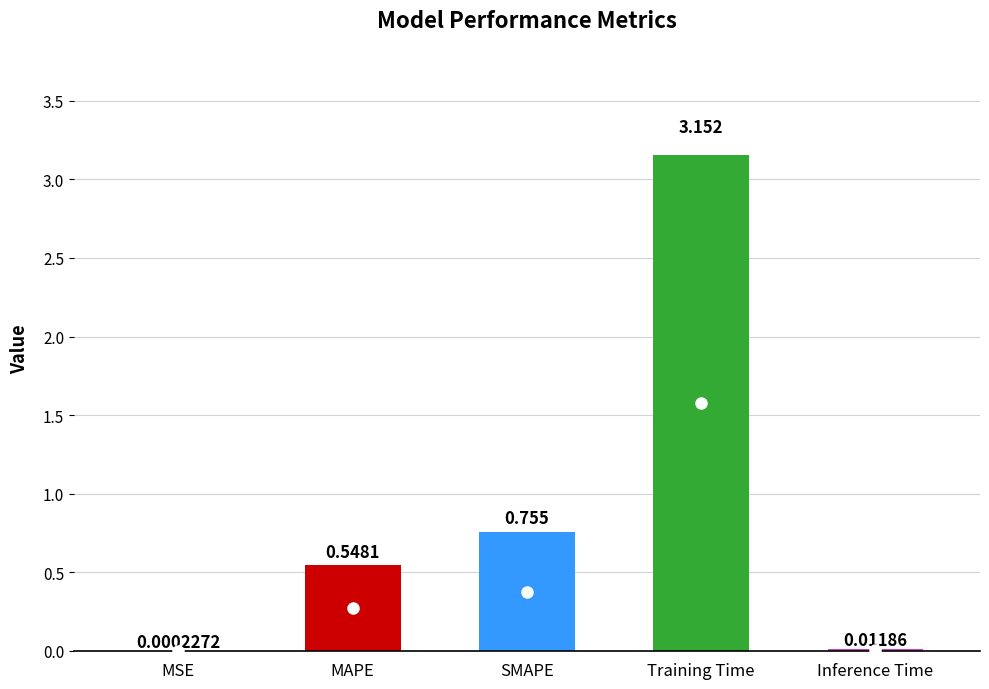

Is it true that the value at SMAPE is 0.3?

False